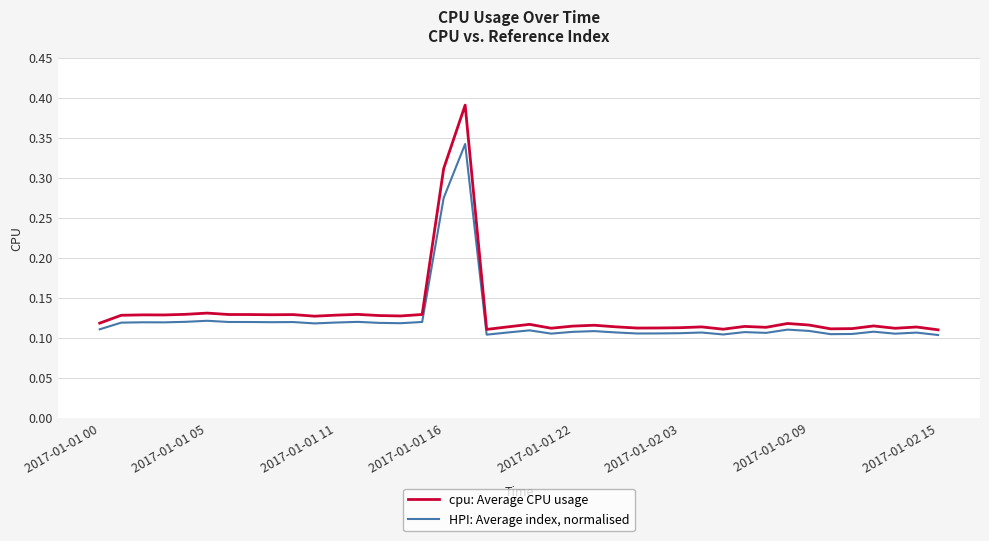

What is the difference between the maximum and minimum values in the HPI: Average index, normalised series?

0.2